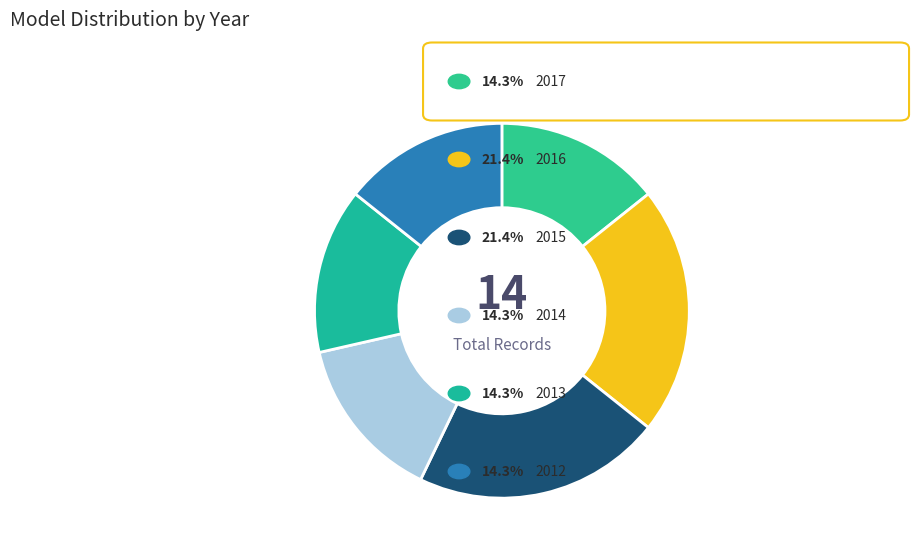

How many segments does this pie chart have?

6